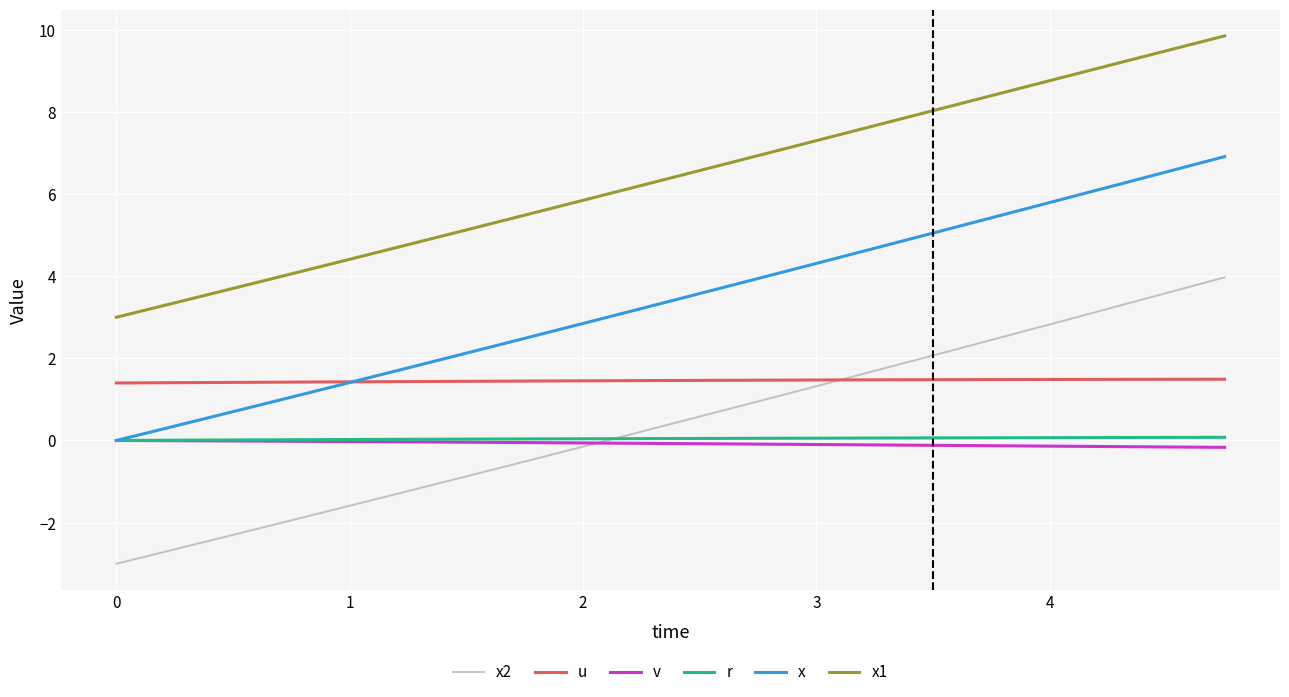

Does the chart have visible grid lines?

Yes